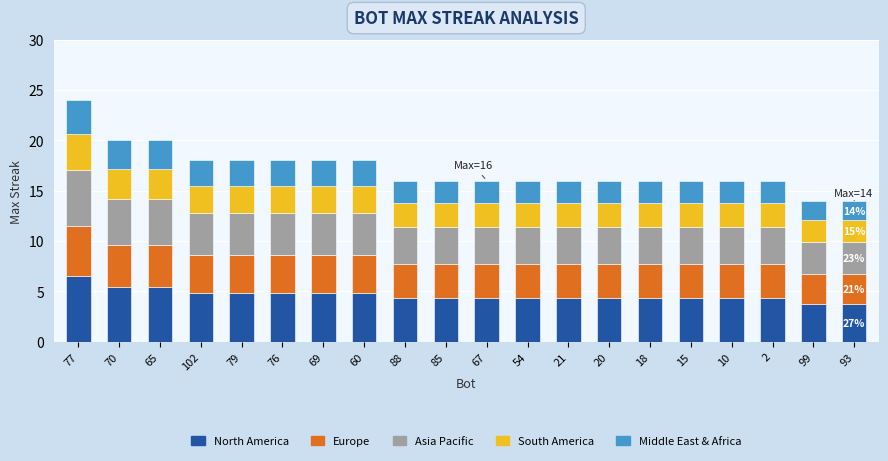

What value does the North America series have at 99?

3.8